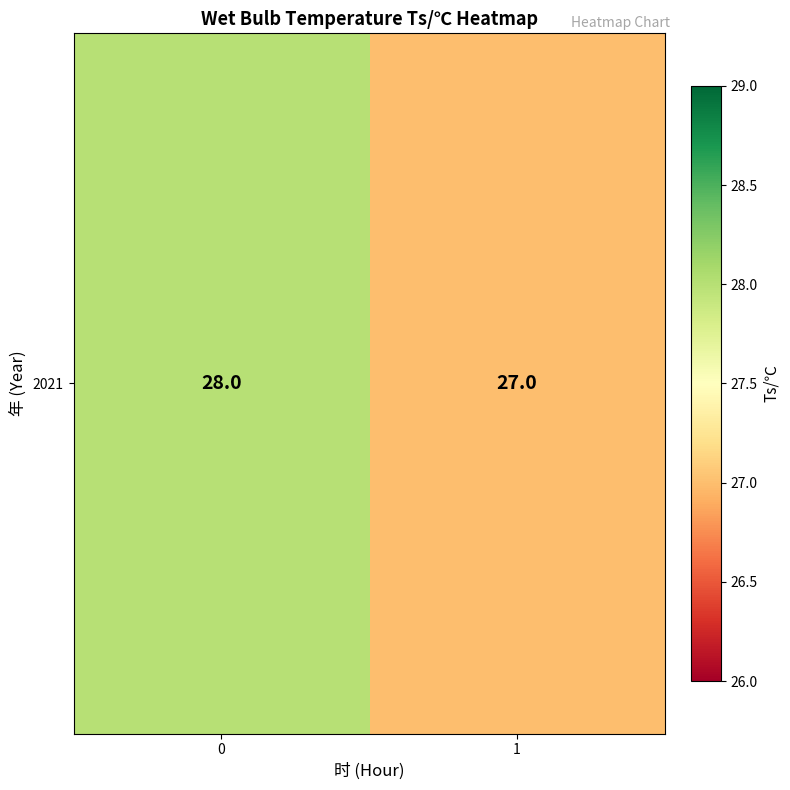

What is the smallest value displayed?

27